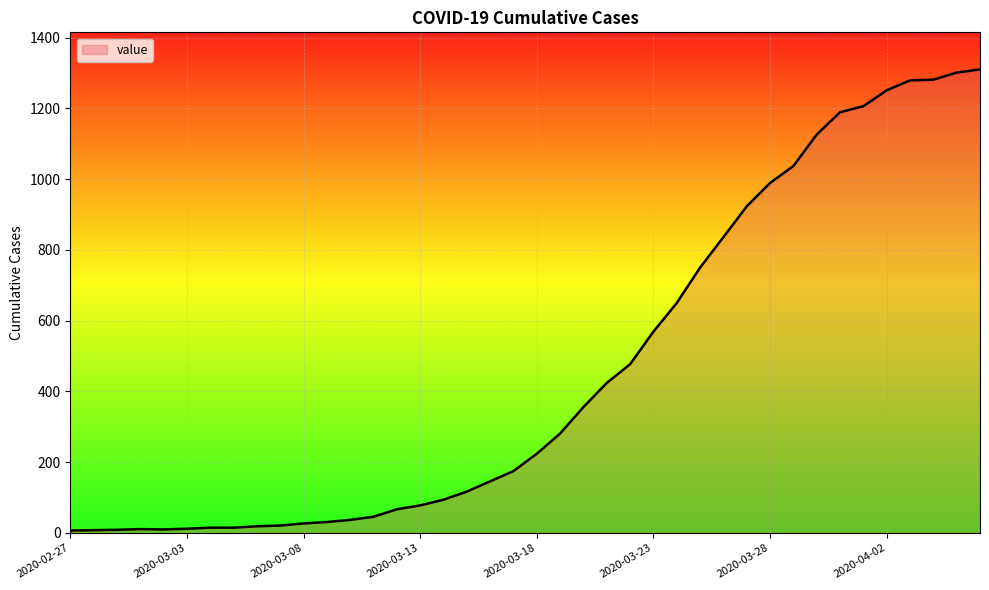

What is the maximum value shown in the chart?

1310